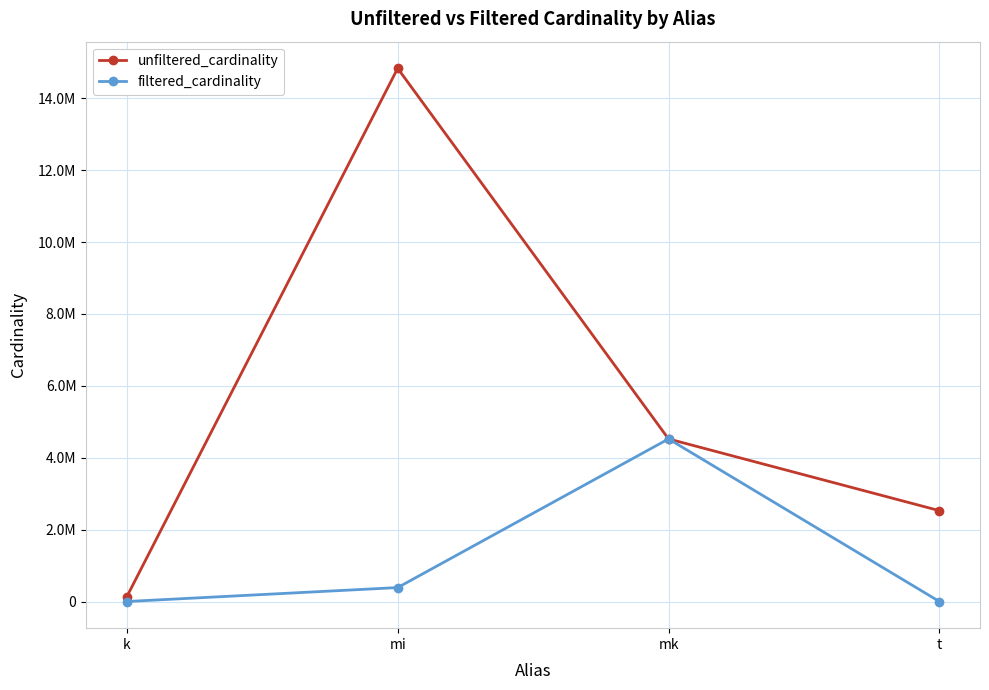

What is the highest value of the filtered_cardinality series?

4523930